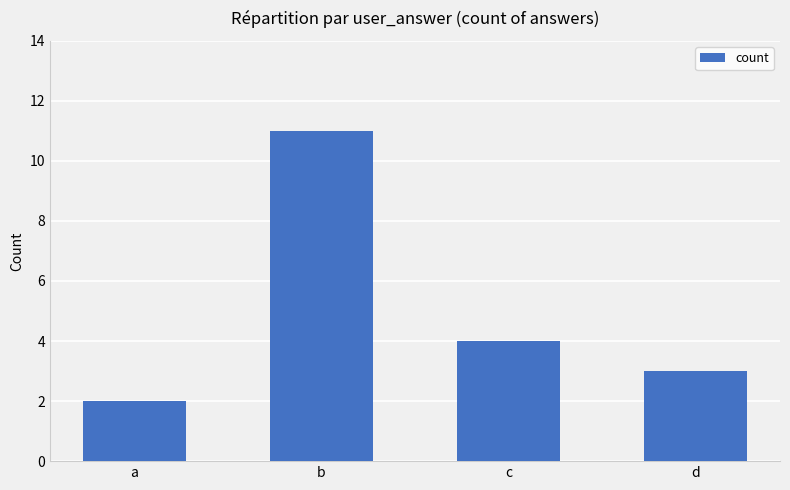

Count the number of data series in this chart.

1